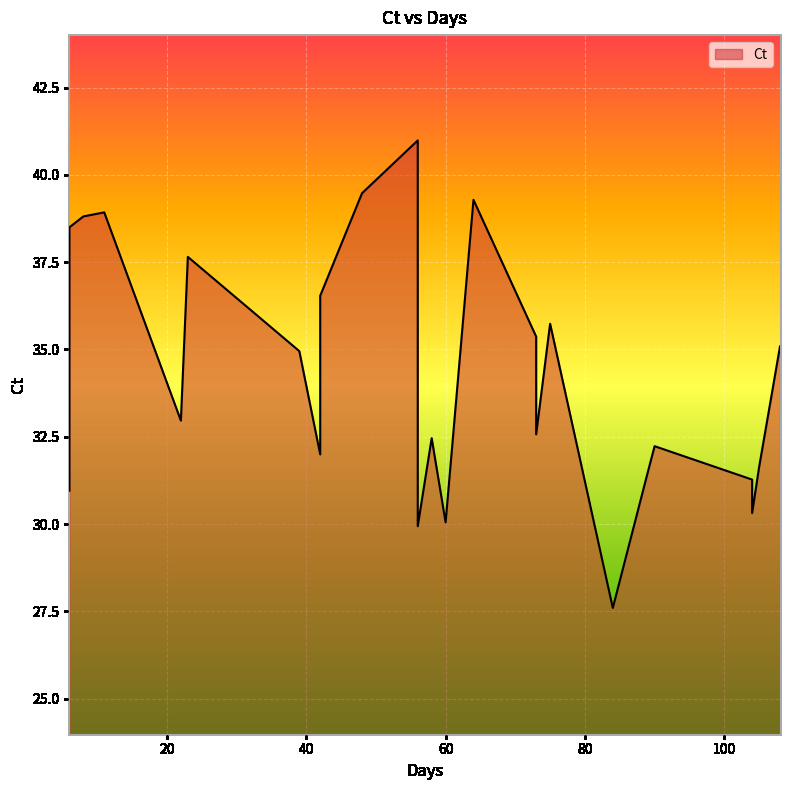

List the labels in order of value, smallest first.

84, 56, 60, 104, 6, 104, 89, 105, 42, 90, 58, 73, 22, 39, 108, 73, 75, 42, 23, 6, 8, 11, 64, 48, 56